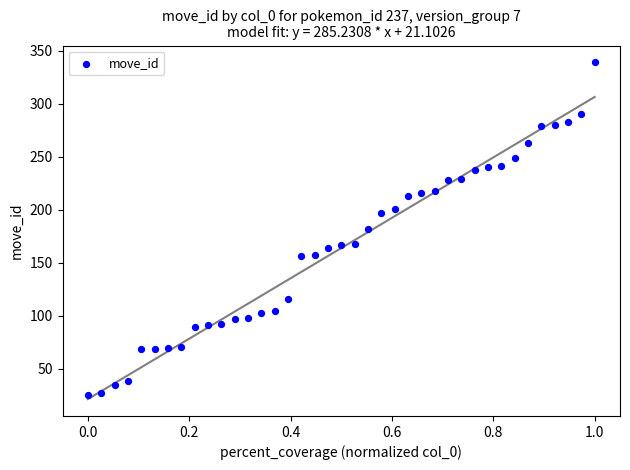

What is the range of Y values (max minus min)?

314